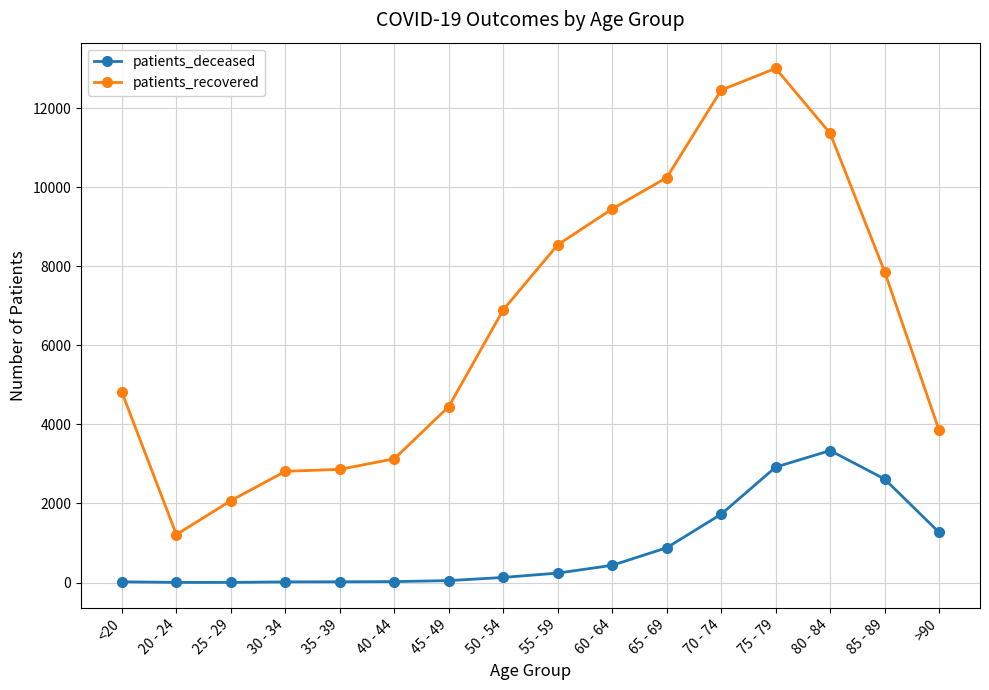

What is the label of the 12th point from the right?

35 - 39